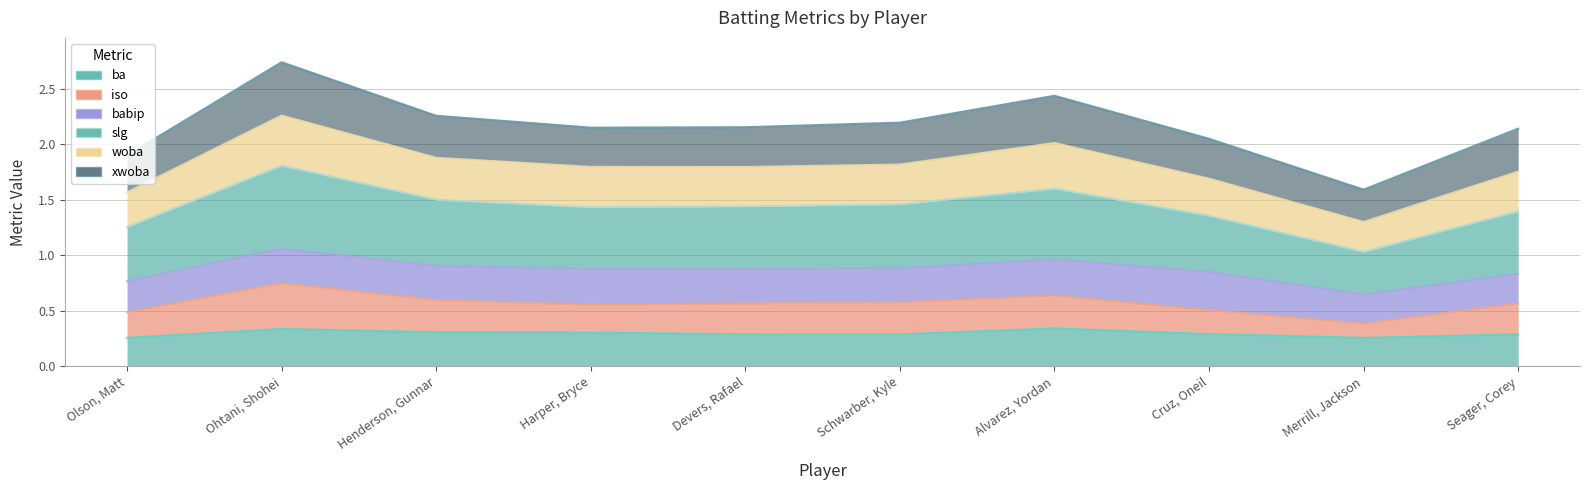

What is the difference between the ba values at Alvarez, Yordan and Devers, Rafael?

0.1